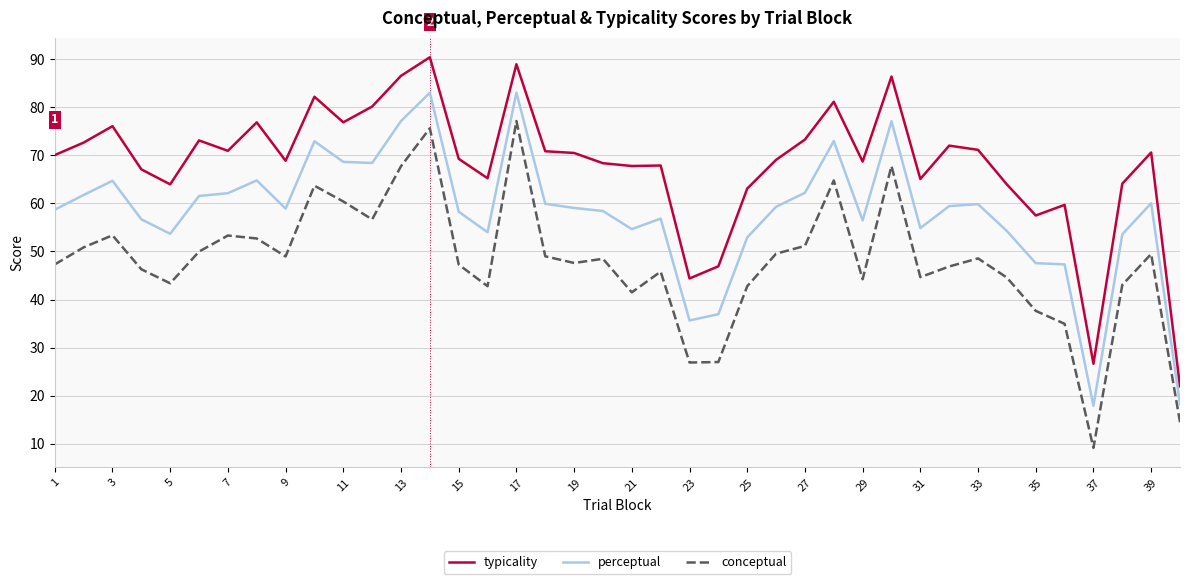

Rank the series by their average value, from lowest to highest.

conceptual, perceptual, typicality